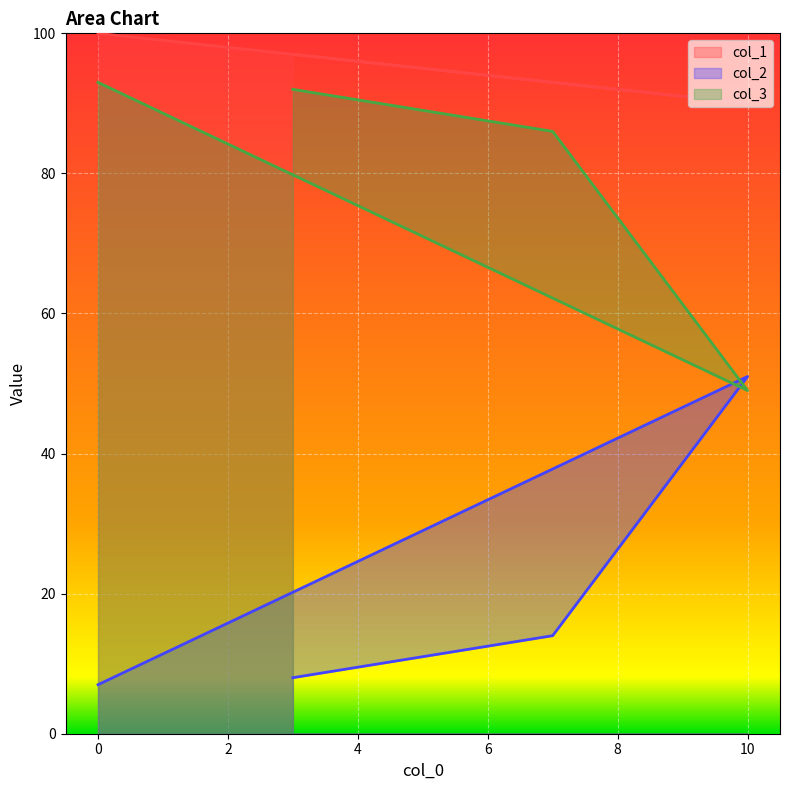

What value does the col_1 series have at 3, to the nearest 5?

95